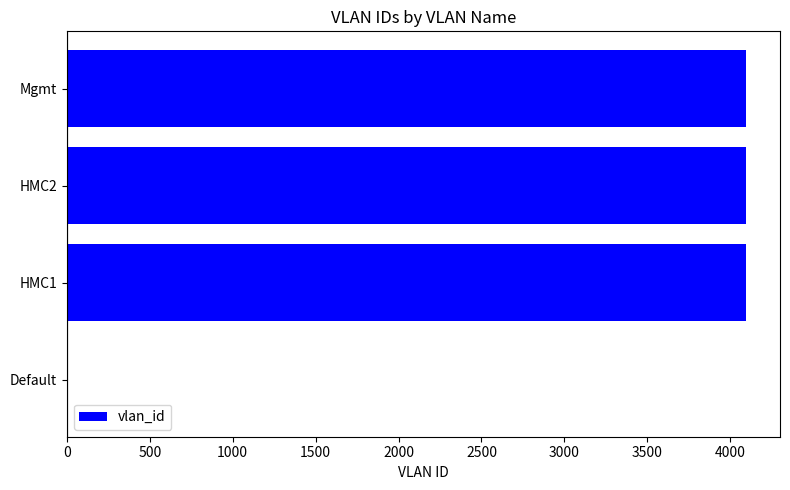

Where is the data nearest to the value 2048?

HMC2